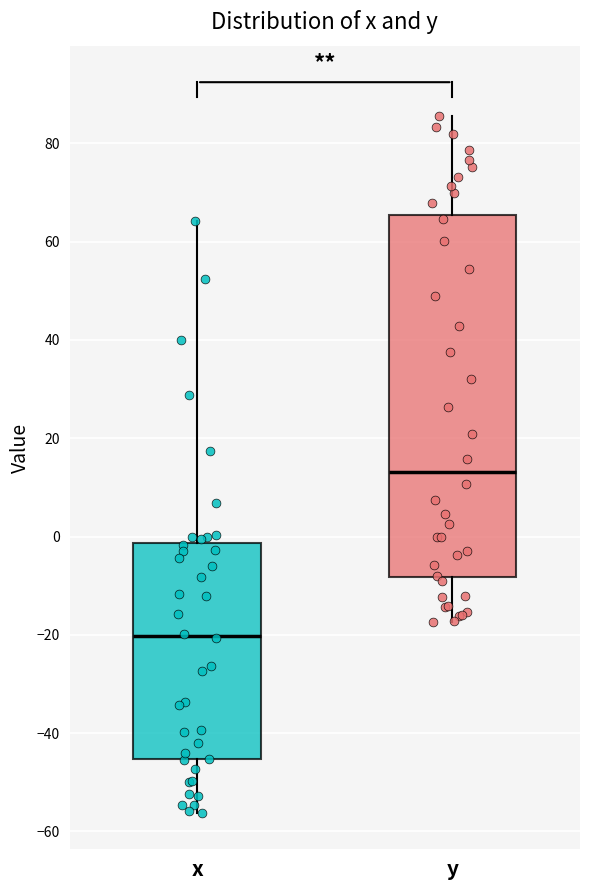

Comparing the boxes themselves (not the whiskers), which one is the tallest?

y